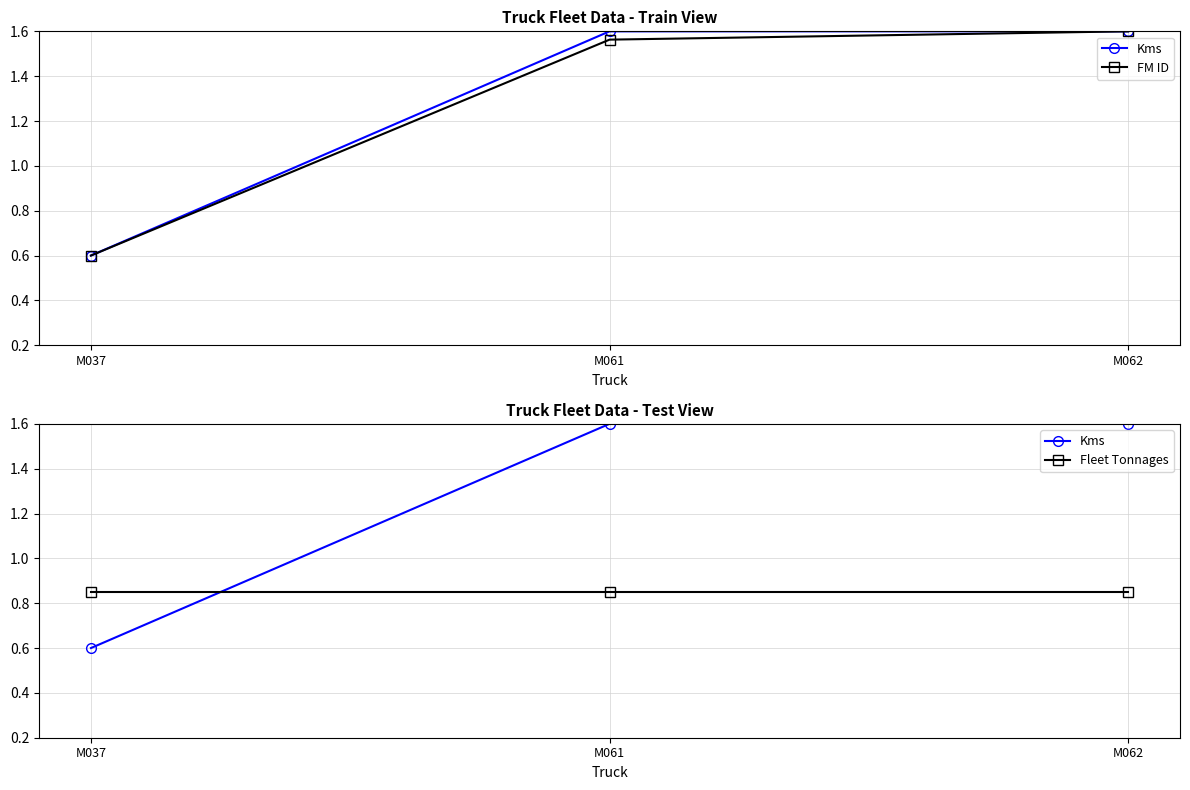

What is the maximum value for Fleet Tonnages?

0.8